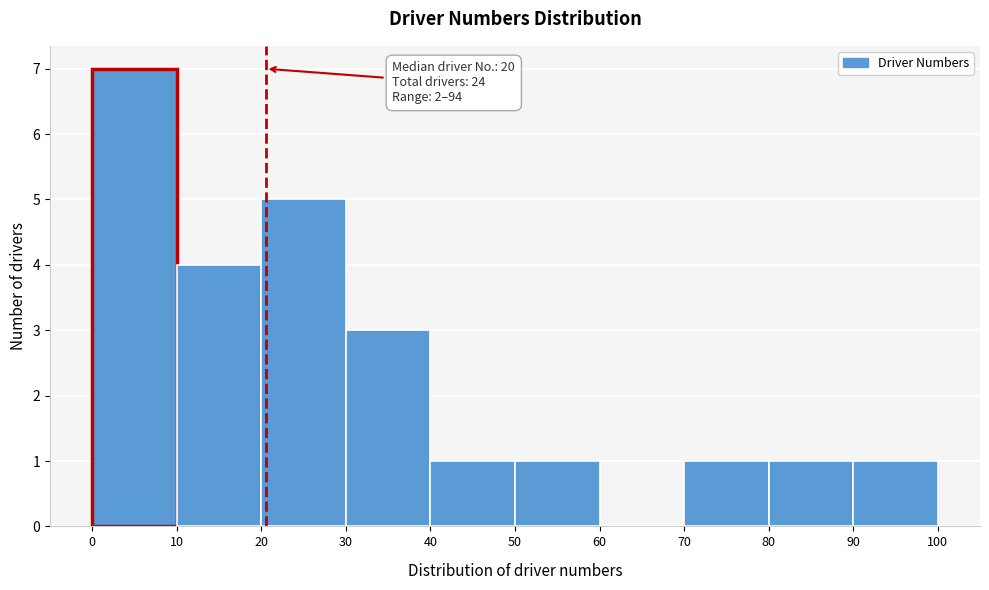

Which range on the x-axis has the tallest bar?

0 to 10